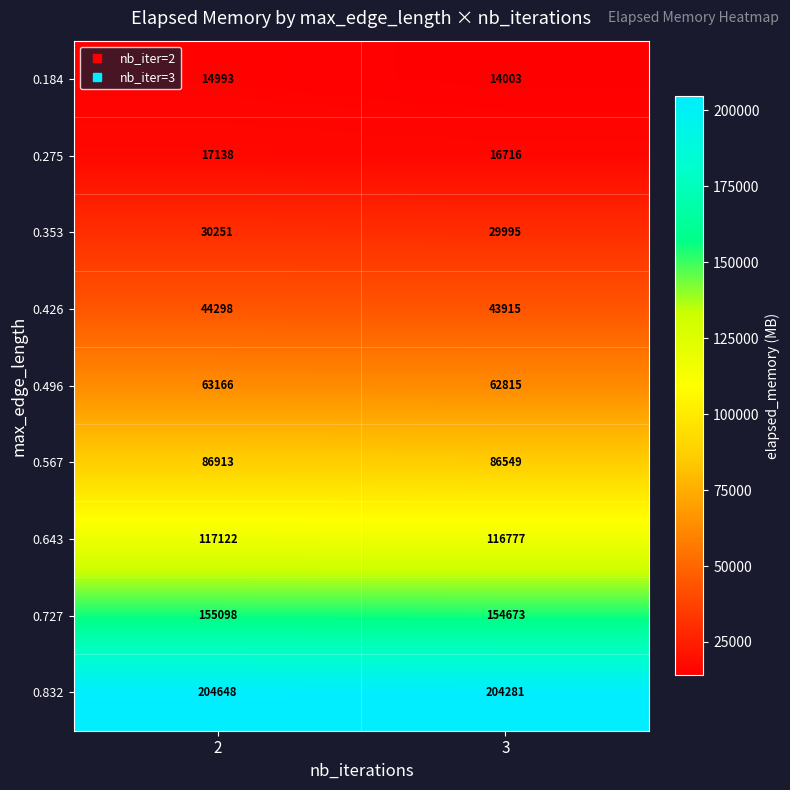

Rank the categories by 0.426 value from lowest to highest.

3, 2